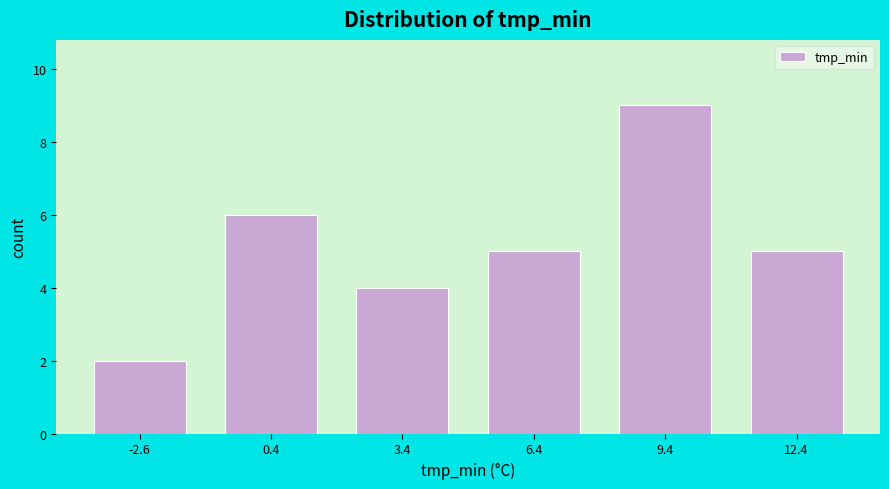

Which range on the x-axis has the tallest bar?

8 to 11